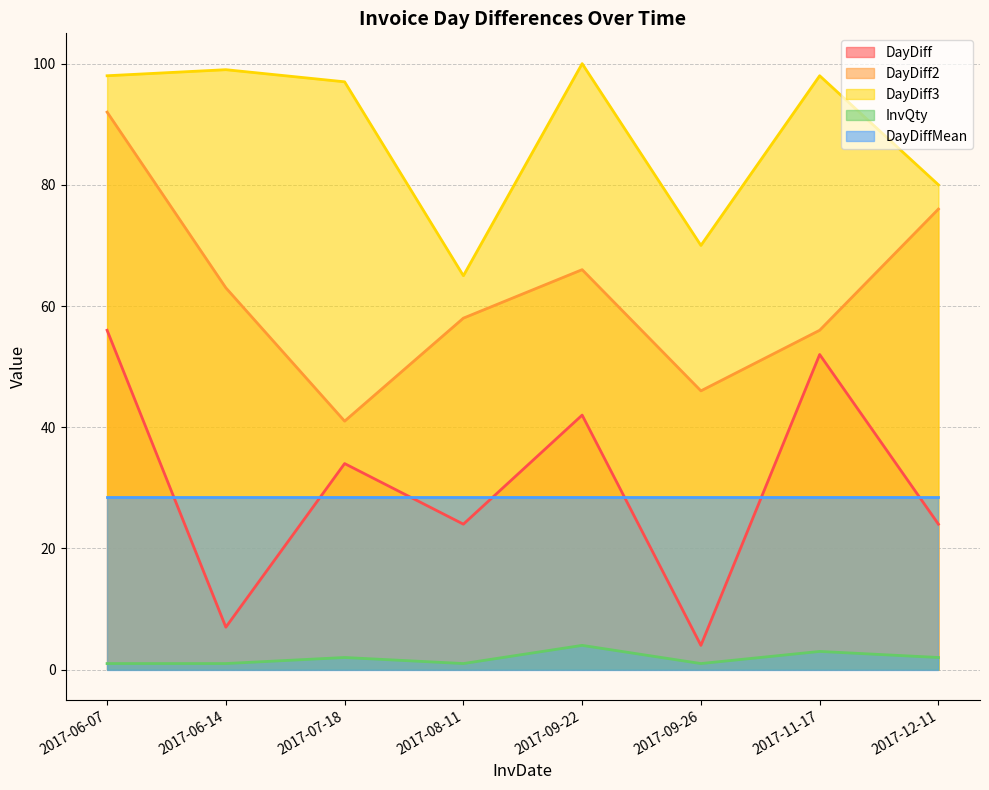

Between 2017-12-11 and 2017-07-18, which is larger?

2017-07-18